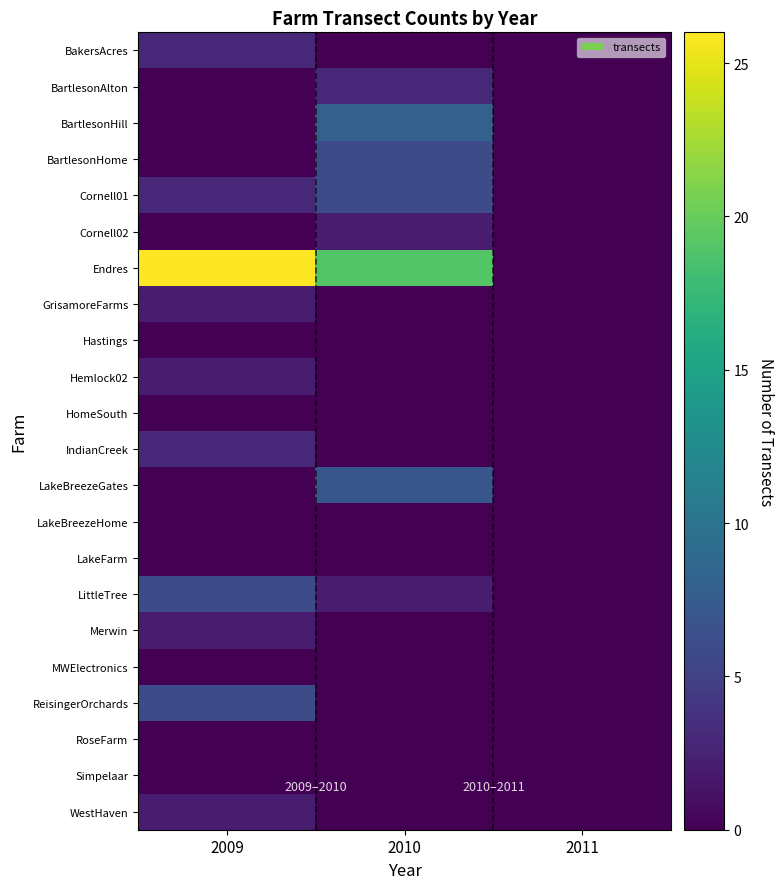

What is the difference between the highest and lowest values at 2009?

26